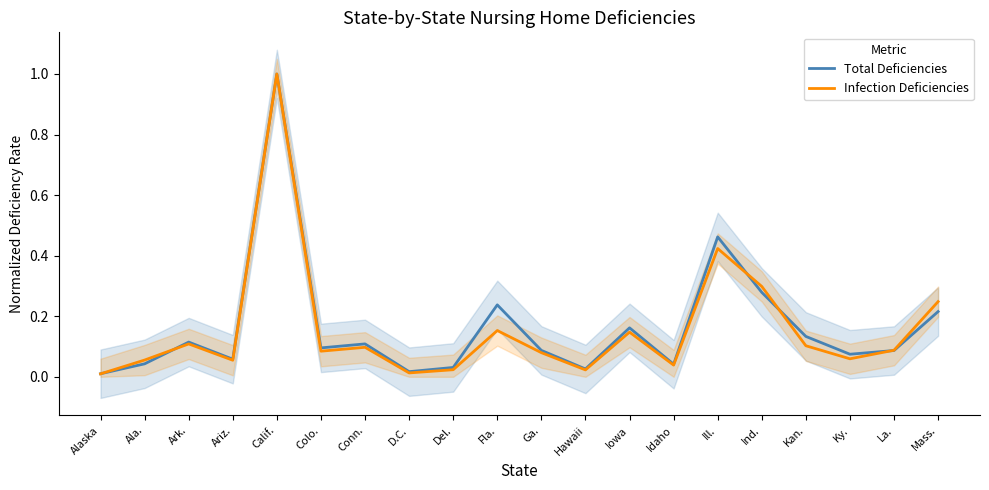

Where do Total Deficiencies and Infection Deficiencies first cross each other?

Alaska and Ala.